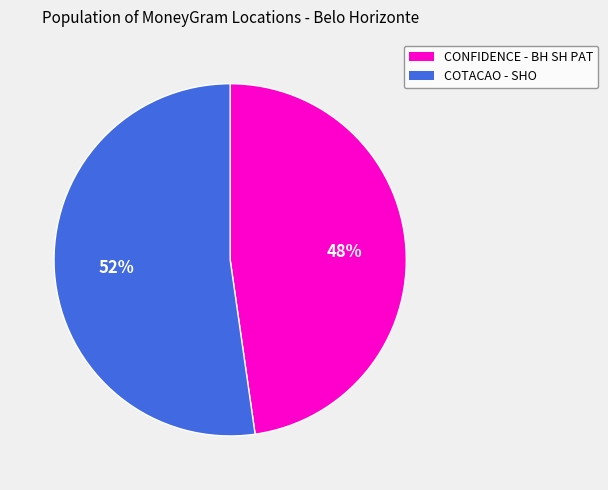

To the nearest percent, what is the average slice percentage?

50%